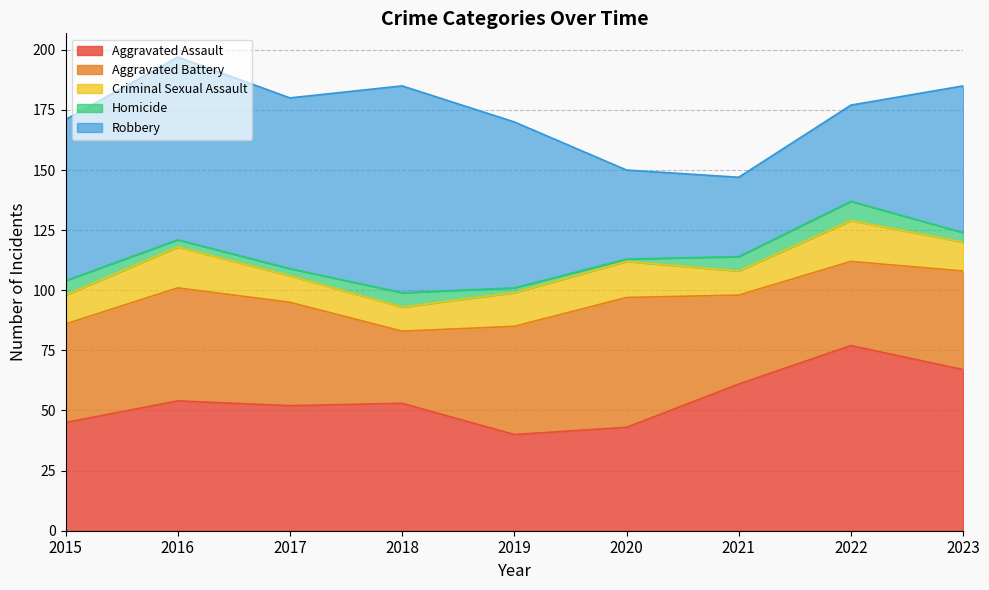

What are all the series names shown in the legend?

Aggravated Assault, Aggravated Battery, Criminal Sexual Assault, Homicide, Robbery